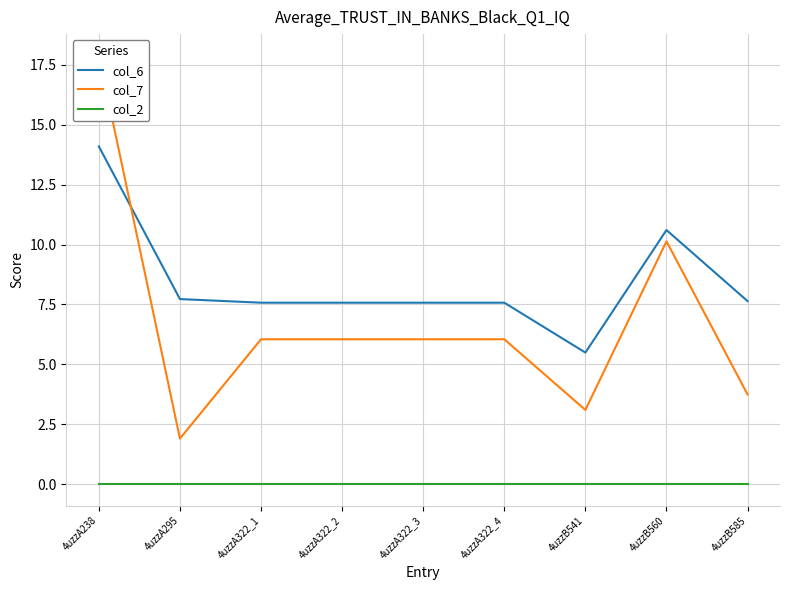

Reading right to left, transcribe all the data shown in this chart.

col_6: 4uzzB585=7.6	4uzzB560=10.6	4uzzB541=5.5	4uzzA322_4=7.6	4uzzA322_3=7.6	4uzzA322_2=7.6	4uzzA322_1=7.6	4uzzA295=7.7	4uzzA238=14.1
col_7: 4uzzB585=3.7	4uzzB560=10.1	4uzzB541=3.1	4uzzA322_4=6.0	4uzzA322_3=6.0	4uzzA322_2=6.0	4uzzA322_1=6.0	4uzzA295=1.9	4uzzA238=17.9
col_2: 4uzzB585=0.0	4uzzB560=0.0	4uzzB541=0.0	4uzzA322_4=0.0	4uzzA322_3=0.0	4uzzA322_2=0.0	4uzzA322_1=0.0	4uzzA295=0.0	4uzzA238=0.0